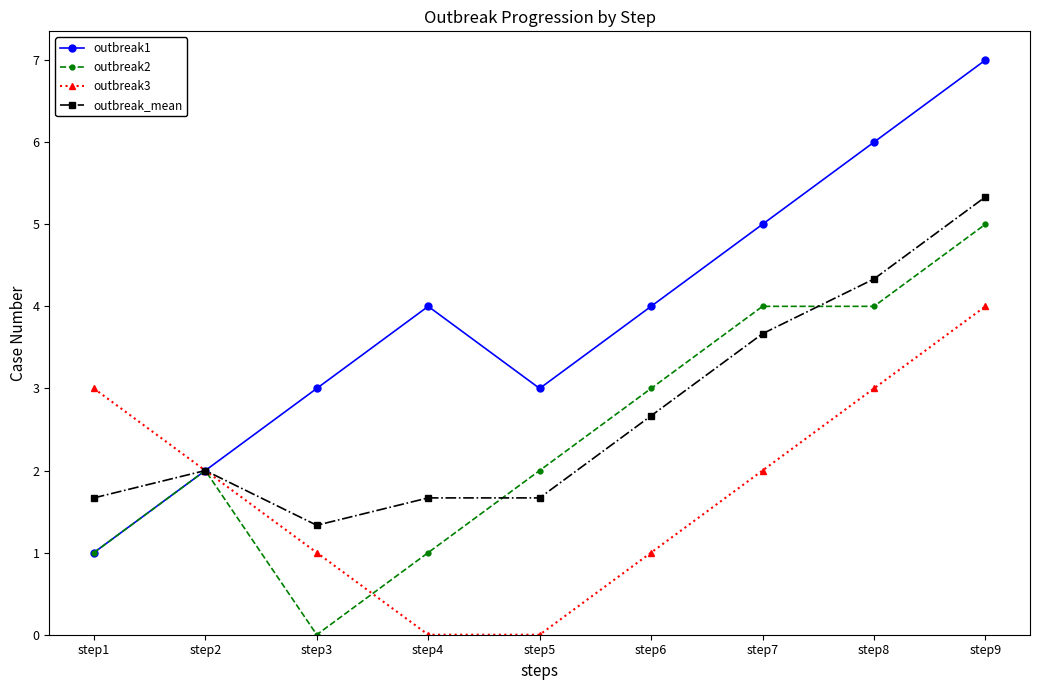

What is the sum of all outbreak_mean values?

24.3